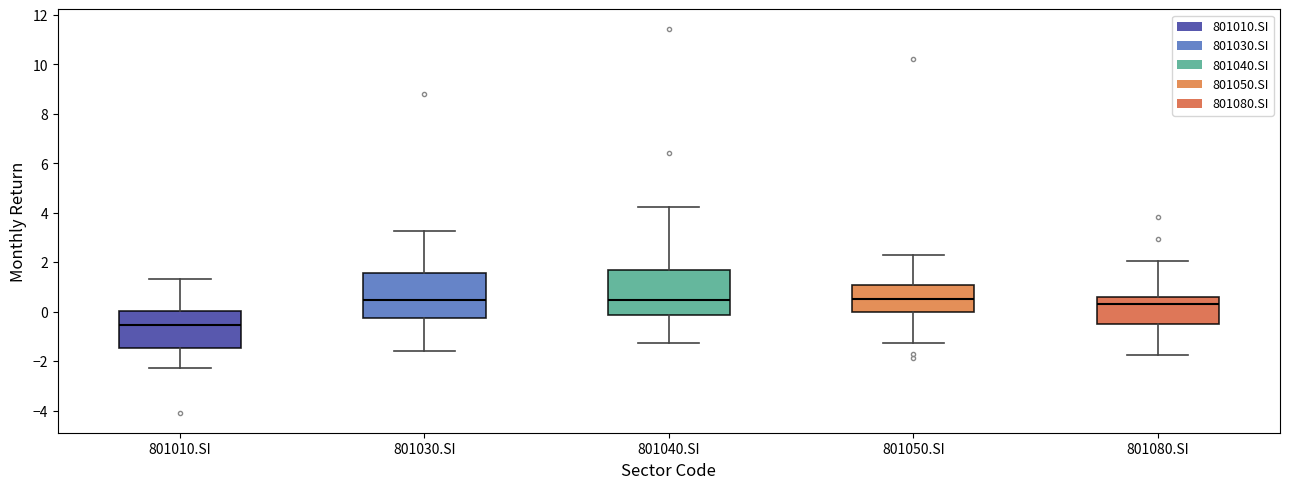

Reading left to right, read every box against the y-axis: the position of its median line, the range the box covers, and the ends of its whiskers. The values are not printed on the chart, so give them approximately, as read against the axis.

801010.SI: median -0.6, box -1.4 to 0.0, whiskers -2.2 to 1.4
801030.SI: median 0.4, box -0.2 to 1.6, whiskers -1.6 to 3.2
801040.SI: median 0.4, box -0.2 to 1.6, whiskers -1.2 to 4.2
801050.SI: median 0.6, box 0.0 to 1.0, whiskers -1.2 to 2.2
801080.SI: median 0.4, box -0.6 to 0.6, whiskers -1.8 to 2.0